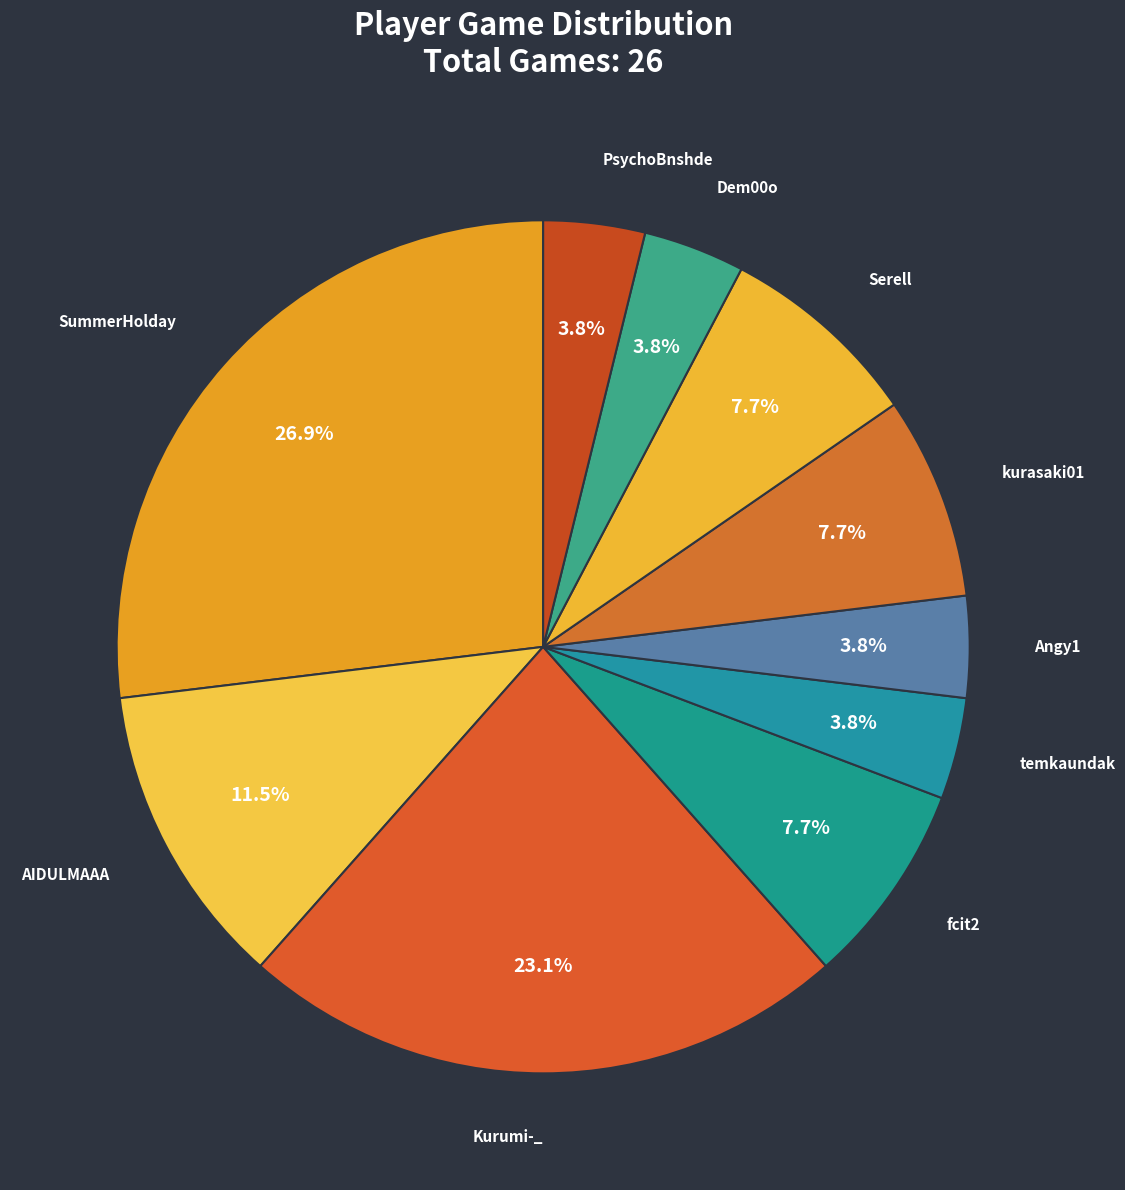

Between fcit2 and Angy1, which is larger?

fcit2